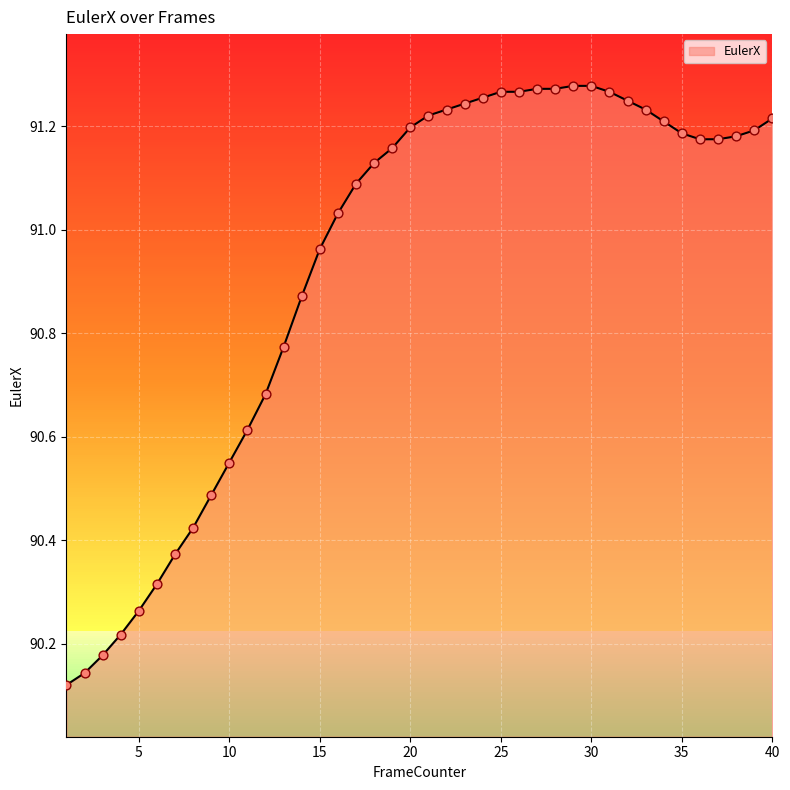

What is the difference between the maximum and minimum values?

1.2